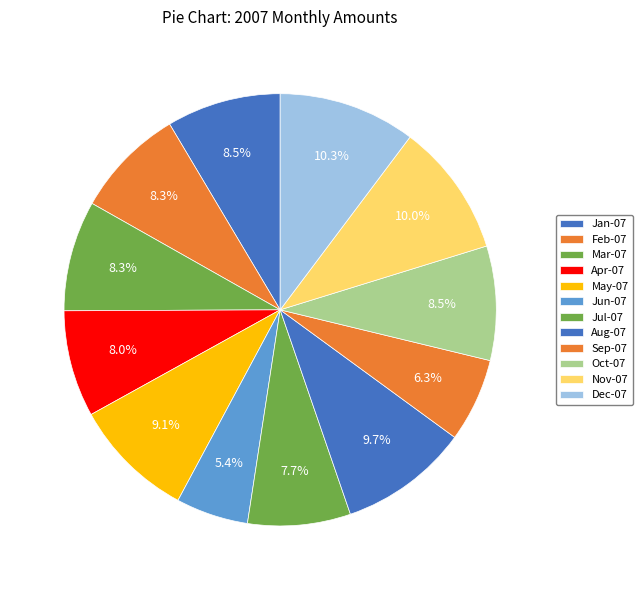

Combined, what portion of the pie is Oct-07 and Feb-07?

16.8%